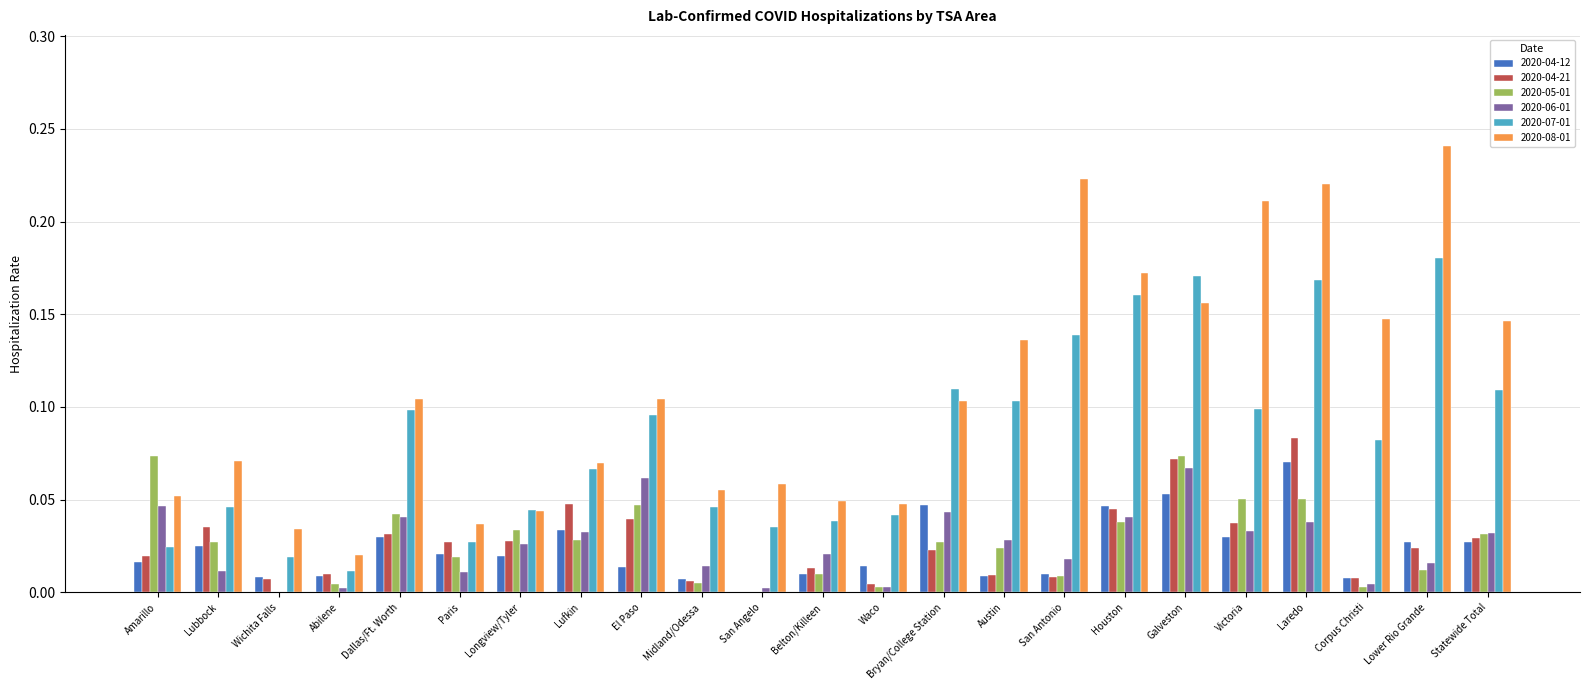

Which category has the highest value across all series?

Lower Rio Grande